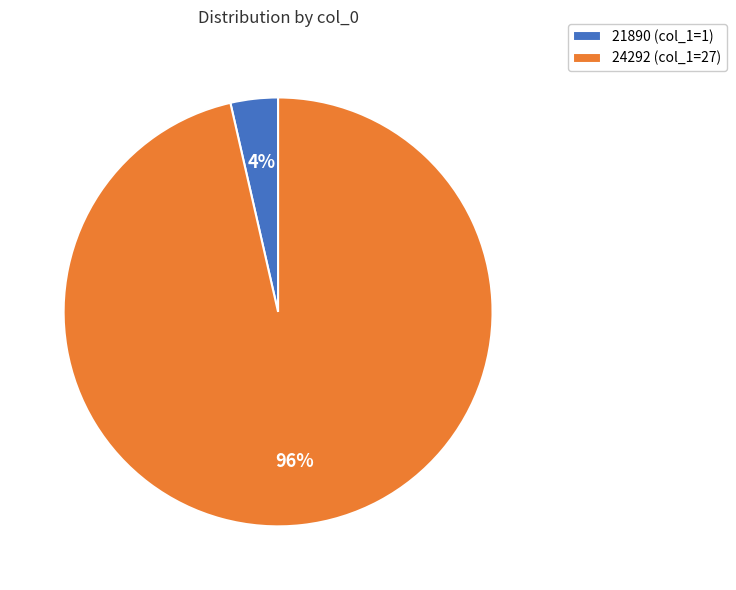

Between 21890 (col_1=1) and 24292 (col_1=27), which is larger?

24292 (col_1=27)